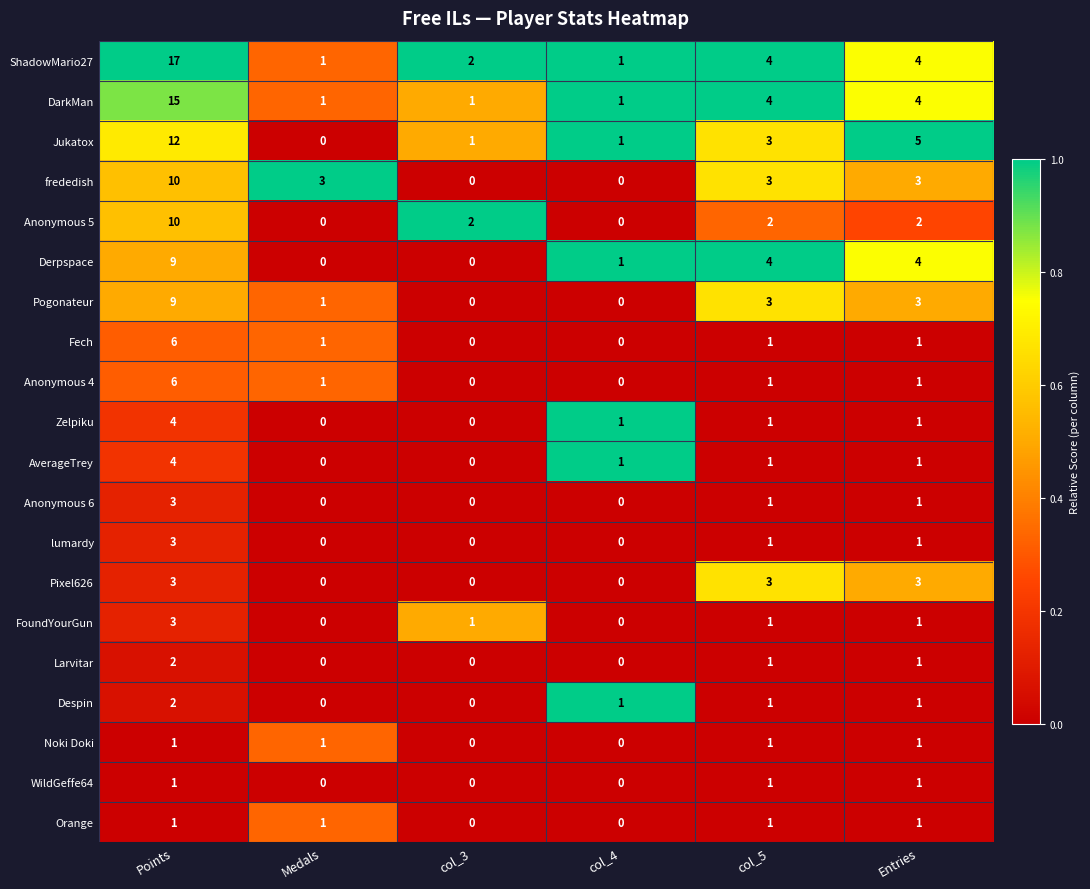

What is the maximum value shown in the chart?

17